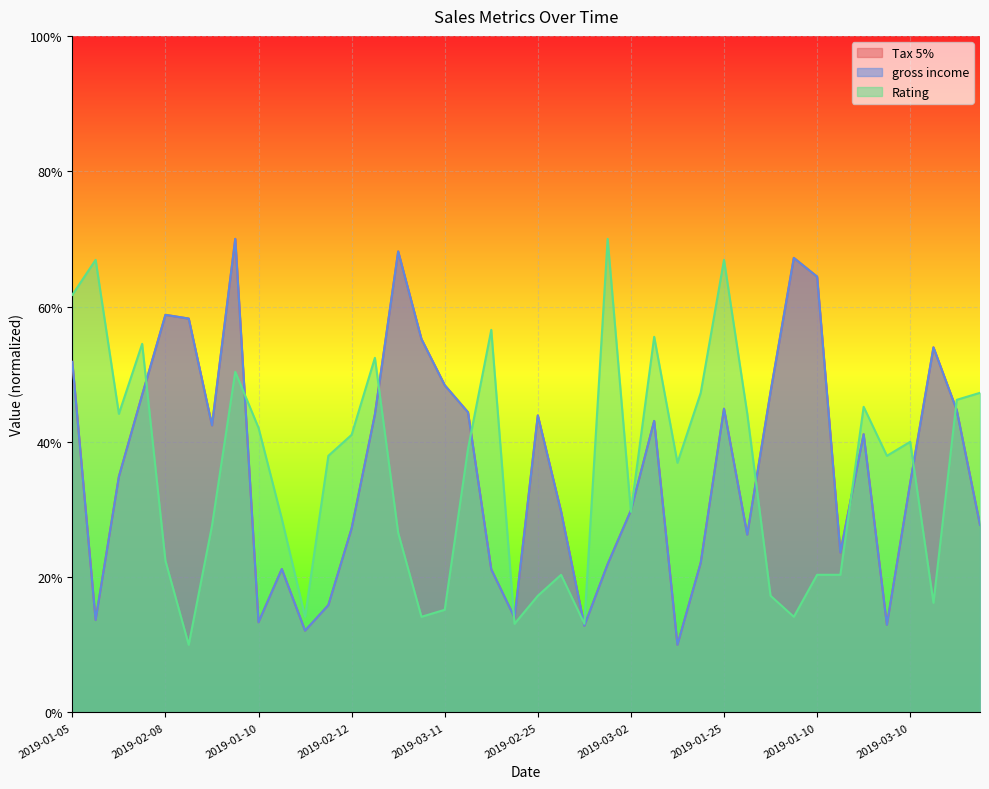

Reading left to right, extract all data points from this chart.

Tax 5%: 51.8	13.7	34.9	46.9	58.8	58.2	42.4	70.0	13.3	21.2	12.1	15.9	27.2	44.0	68.1	55.2	48.4	44.4	21.2	14.0	43.9	29.7	12.8	21.9	29.9	43.1	10.0	22.1	44.9	26.3	47.4	67.2	64.4	23.6	41.1	13.0	33.9	54.0	44.7	27.7
gross income: 51.8	13.7	34.9	46.9	58.8	58.2	42.4	70.0	13.3	21.2	12.1	15.9	27.2	44.0	68.1	55.2	48.4	44.4	21.2	14.0	43.9	29.7	12.8	21.9	29.9	43.1	10.0	22.1	44.9	26.3	47.4	67.2	64.4	23.6	41.1	13.0	33.9	54.0	44.7	27.7
Rating: 61.7	66.9	44.1	54.5	22.4	10.0	27.6	50.3	42.1	28.6	14.1	37.9	41.0	52.4	26.6	14.1	15.2	39.0	56.6	13.1	17.2	20.3	13.1	70.0	29.7	55.5	36.9	47.2	66.9	44.1	17.2	14.1	20.3	20.3	45.2	37.9	40.0	16.2	46.2	47.2